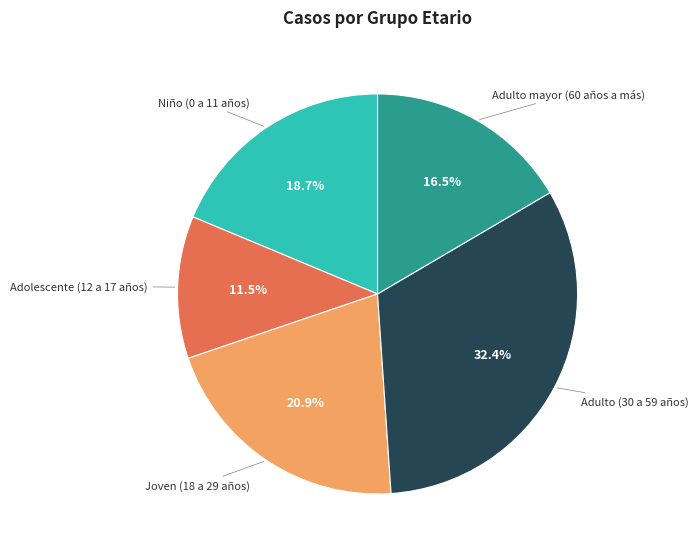

Is there any slice that represents more than half of the pie?

No